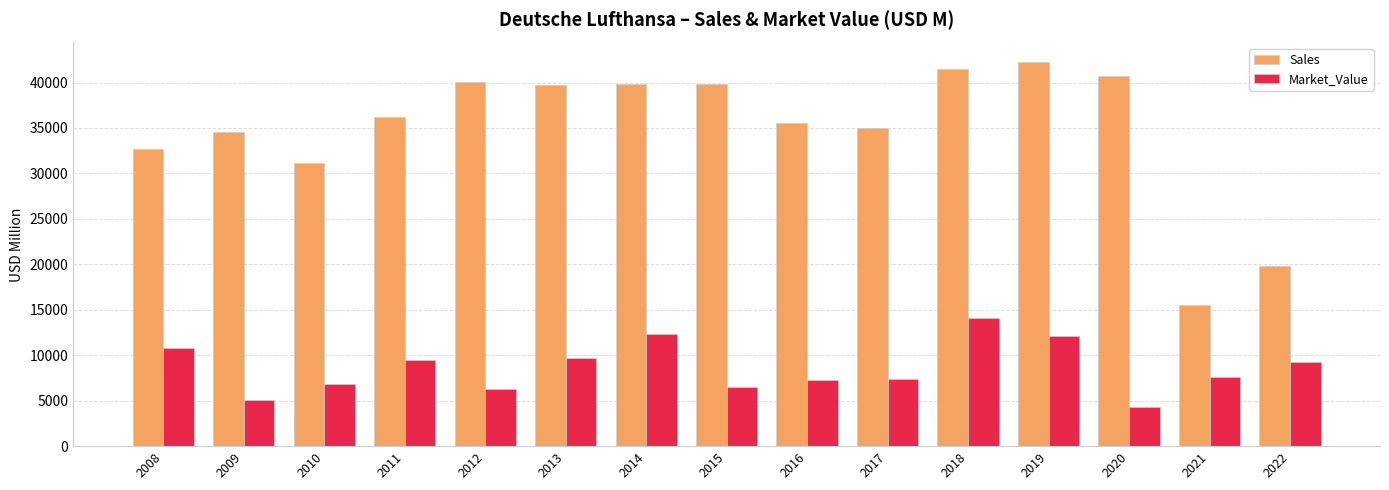

Which series changed the most between 2010 and 2015?

Sales